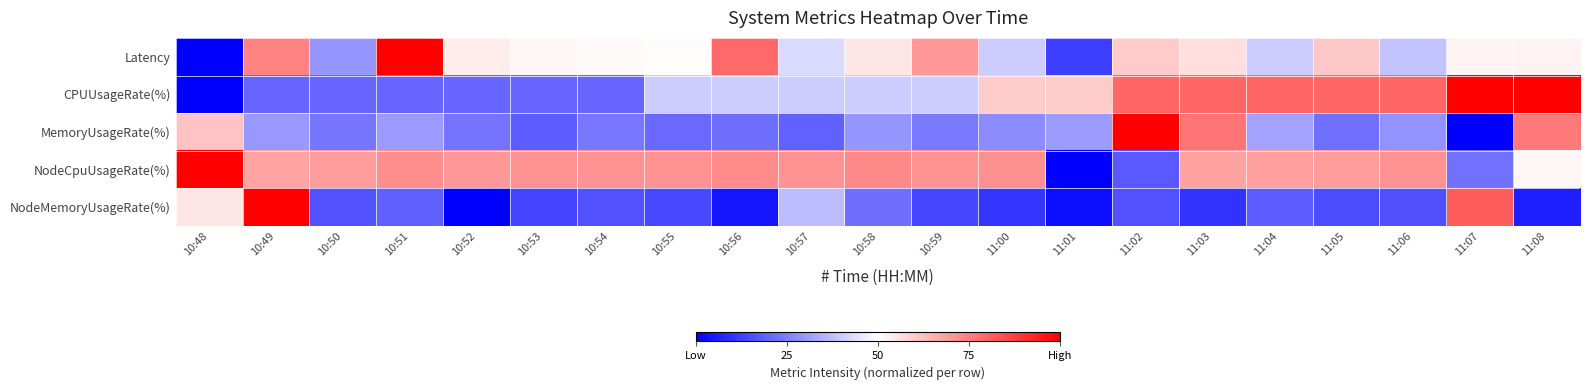

What is the spread (max minus min) of values at 10:55?

0.6